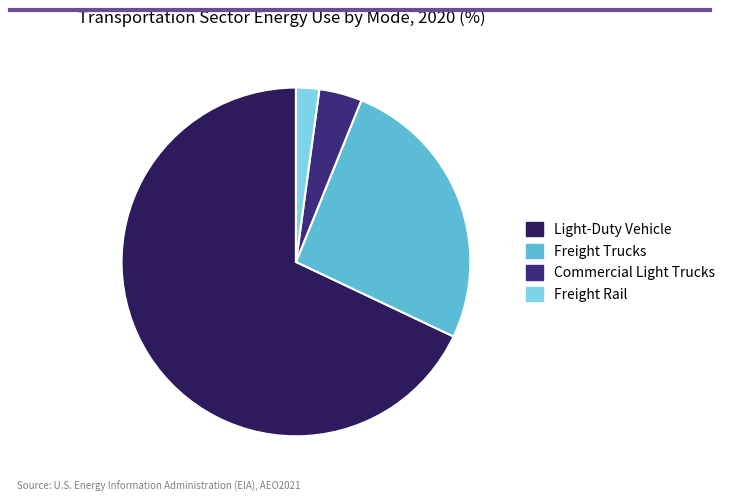

Which slice is the smallest?

Freight Rail